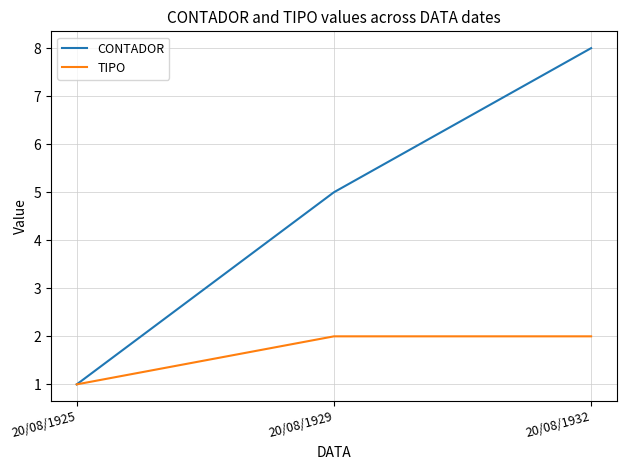

How many series are shown in this chart?

2